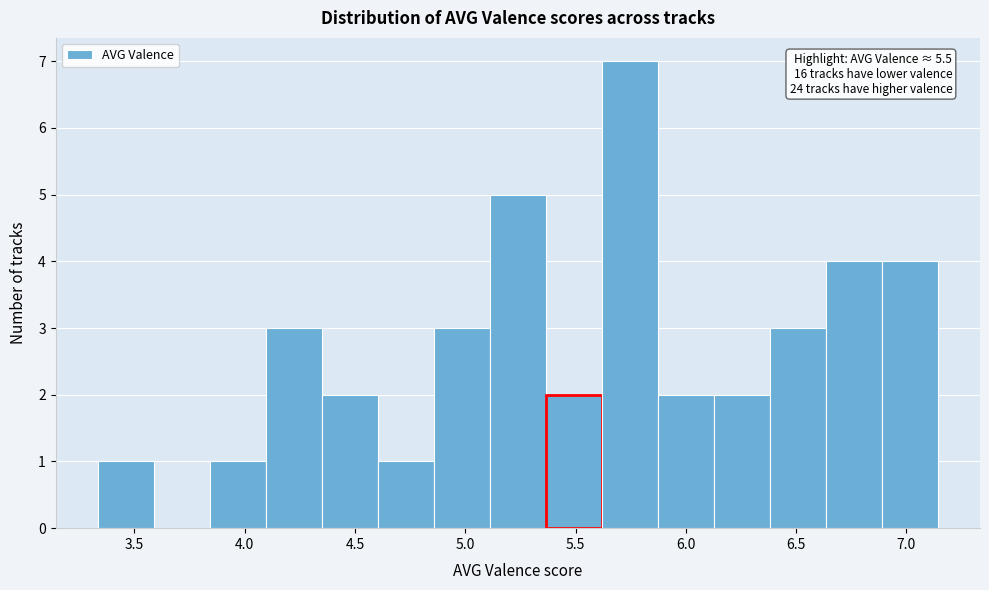

Over which range of the x-axis is the bar tallest?

5.60 to 5.85